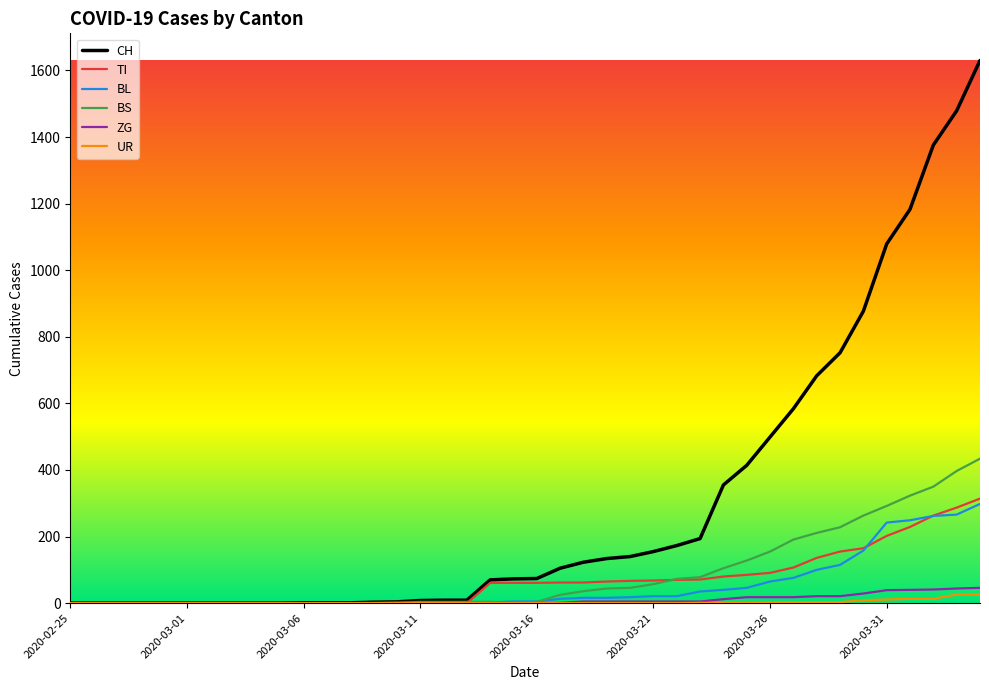

What is the greatest value displayed?

1630